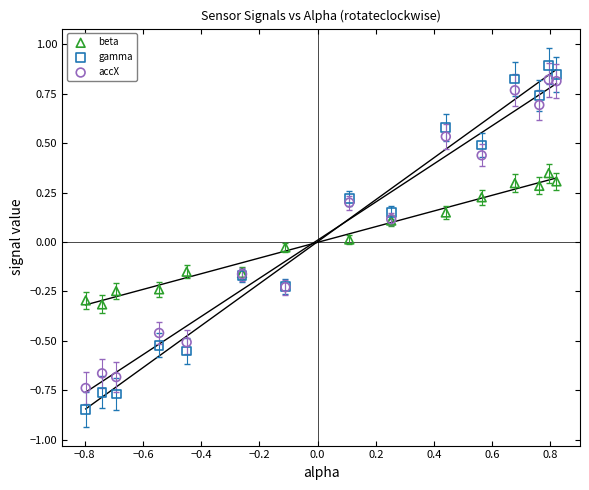

Which series contains the lowest Y value?

gamma